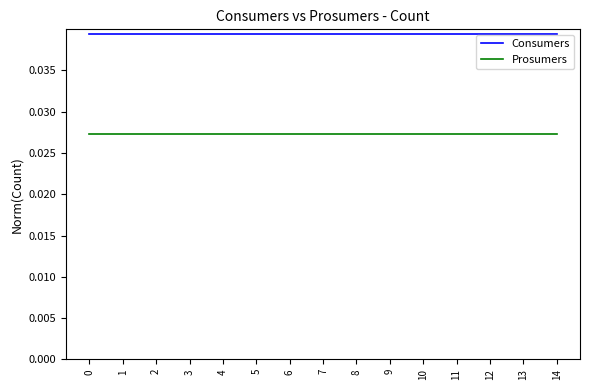

List the series in order of their peak value, lowest first.

Prosumers, Consumers